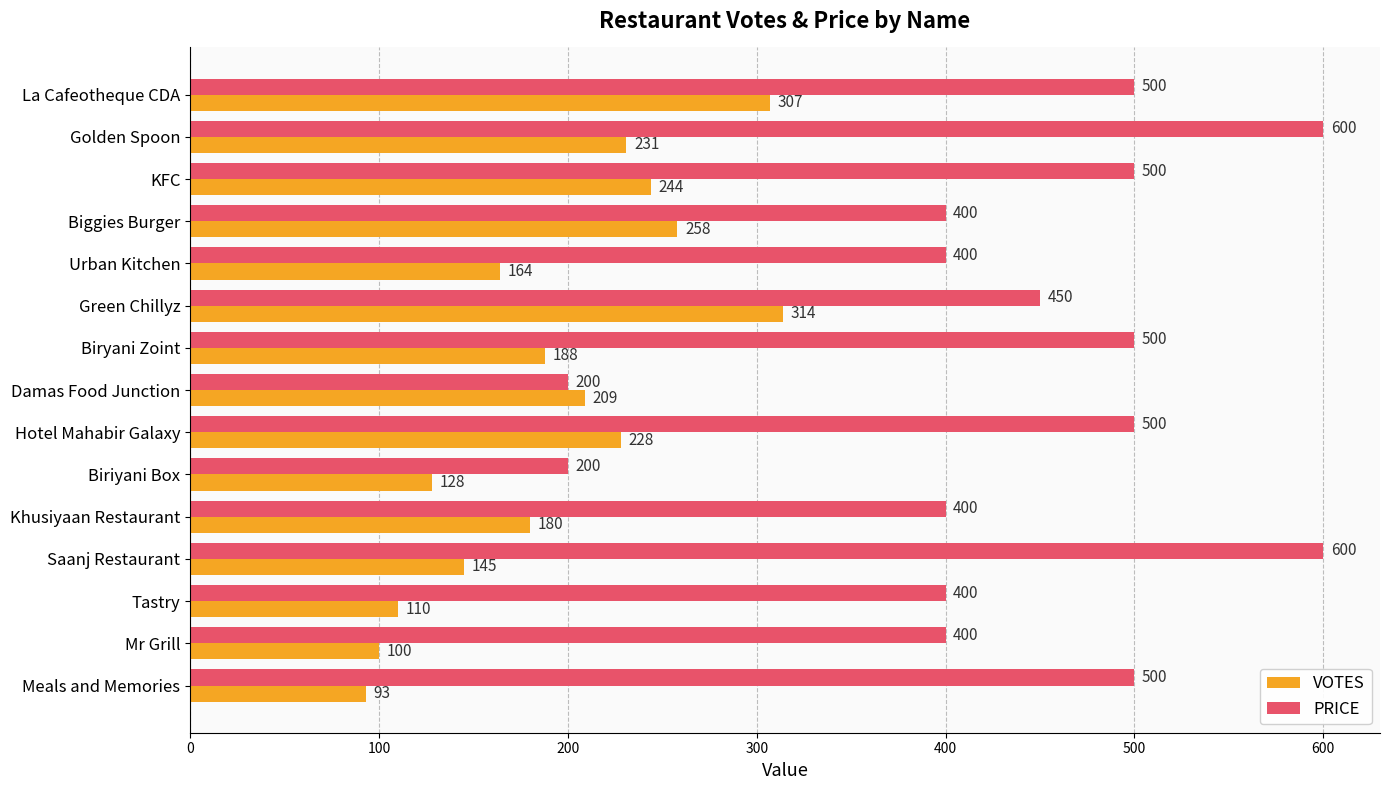

Count the number of data series in this chart.

2